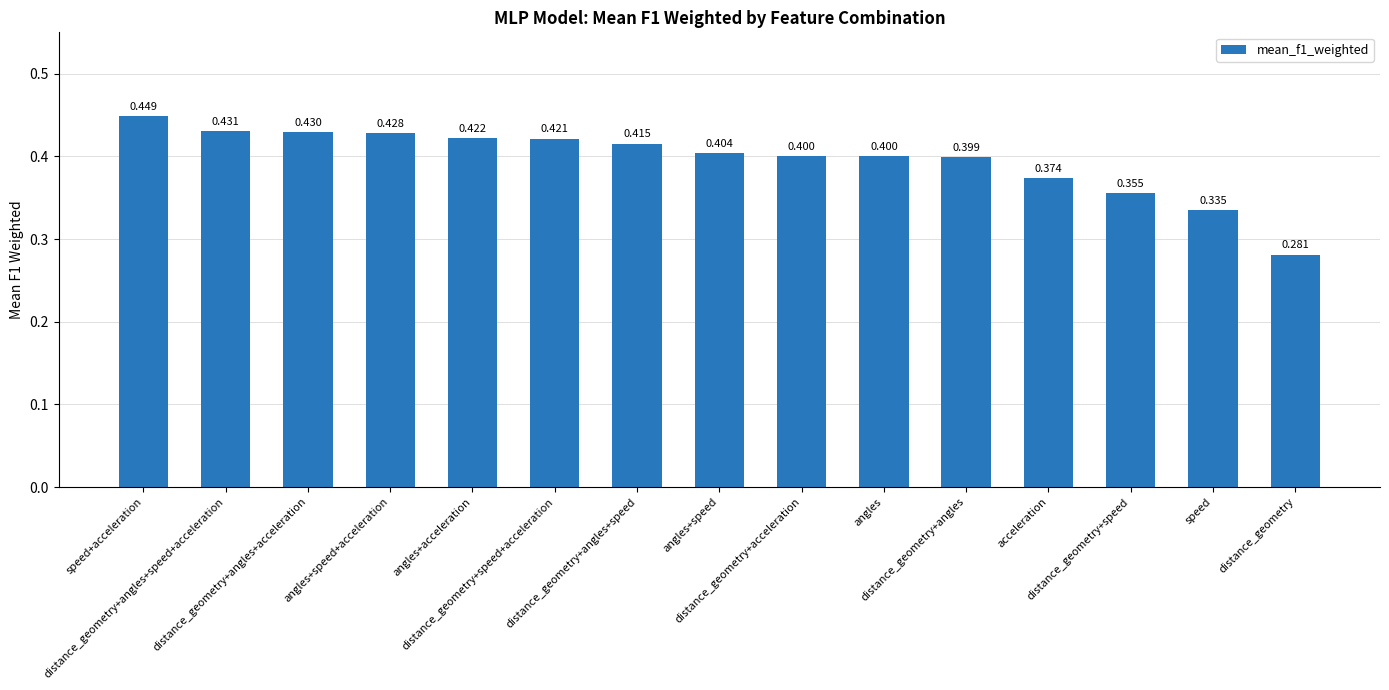

Reading left to right, extract all data points from this chart.

speed+acceleration=0.4	distance_geometry+angles+speed+acceleration=0.4	distance_geometry+angles+acceleration=0.4	angles+speed+acceleration=0.4	angles+acceleration=0.4	distance_geometry+speed+acceleration=0.4	distance_geometry+angles+speed=0.4	angles+speed=0.4	distance_geometry+acceleration=0.4	angles=0.4	distance_geometry+angles=0.4	acceleration=0.4	distance_geometry+speed=0.4	speed=0.3	distance_geometry=0.3